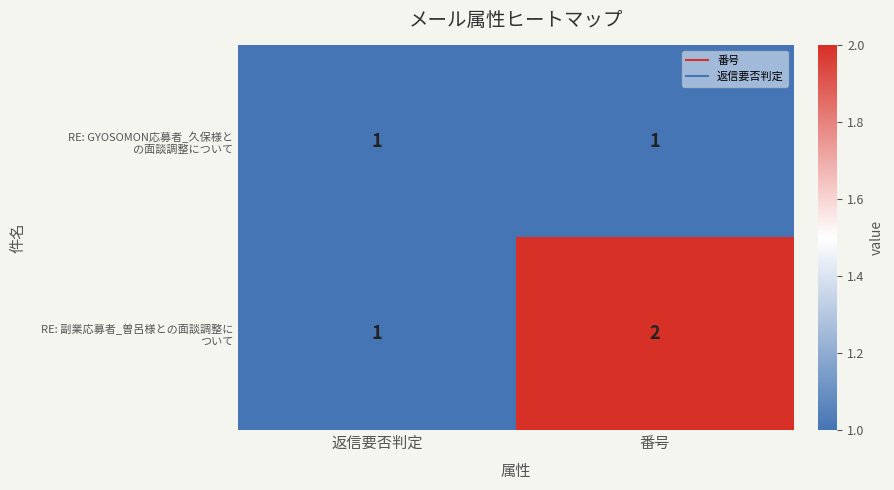

At which category is the sum across all series the highest?

番号